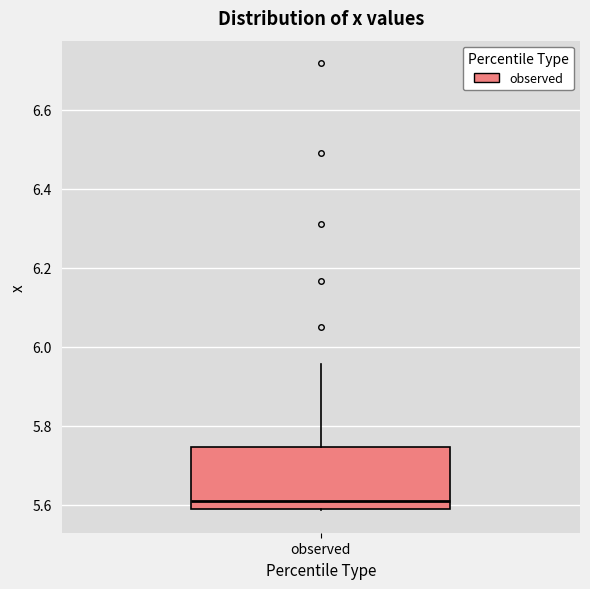

Transcribe this box plot: give where the median line is, the range the box spans, and where the two whiskers end, as read against the y-axis. The values are not printed on the chart, so give them approximately, as read against the axis.

median 5.60, box 5.58 to 5.74, whiskers 5.58 to 5.96